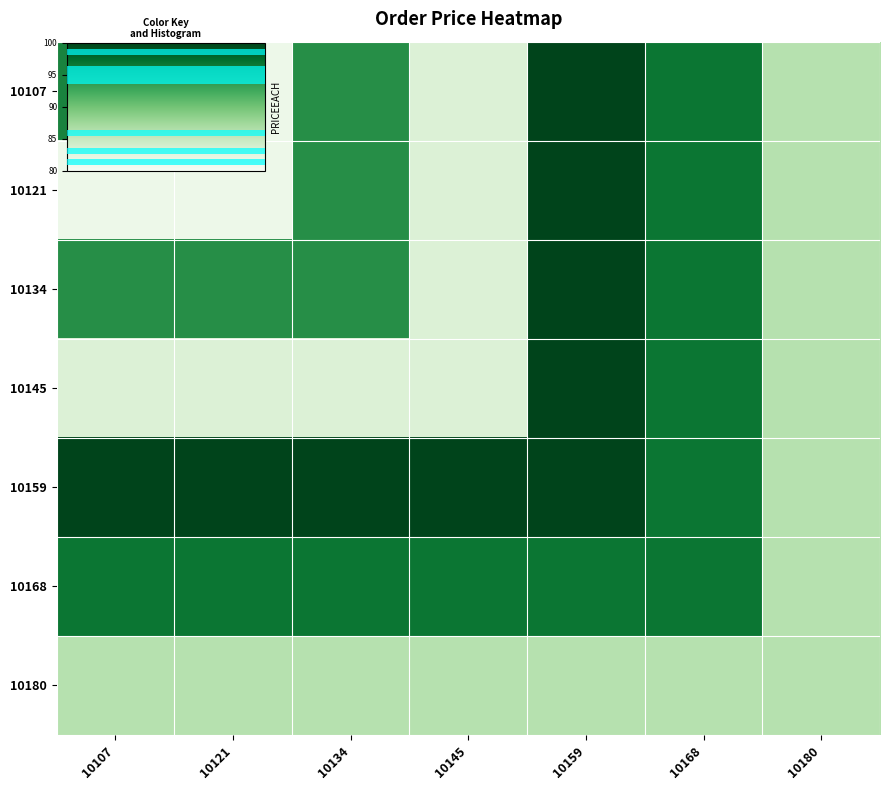

Is the value of 10180 at 10168 greater than the value of 10168 at 10121?

No